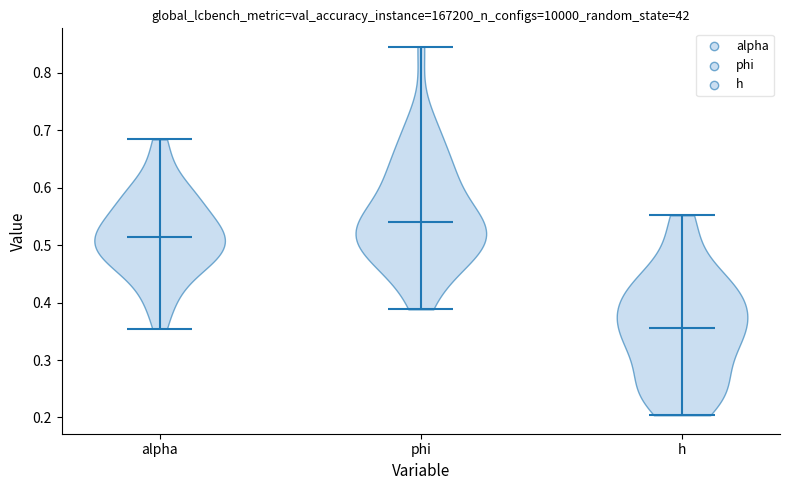

What is the highest point the violin for alpha reaches on the y-axis? The values are not printed on the chart, so give them approximately, as read against the axis.

0.68